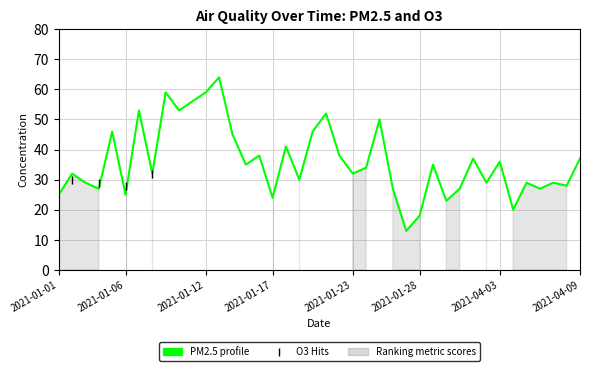

What is the difference between the second highest and minimum values in the PM2.5 profile series?

46.0